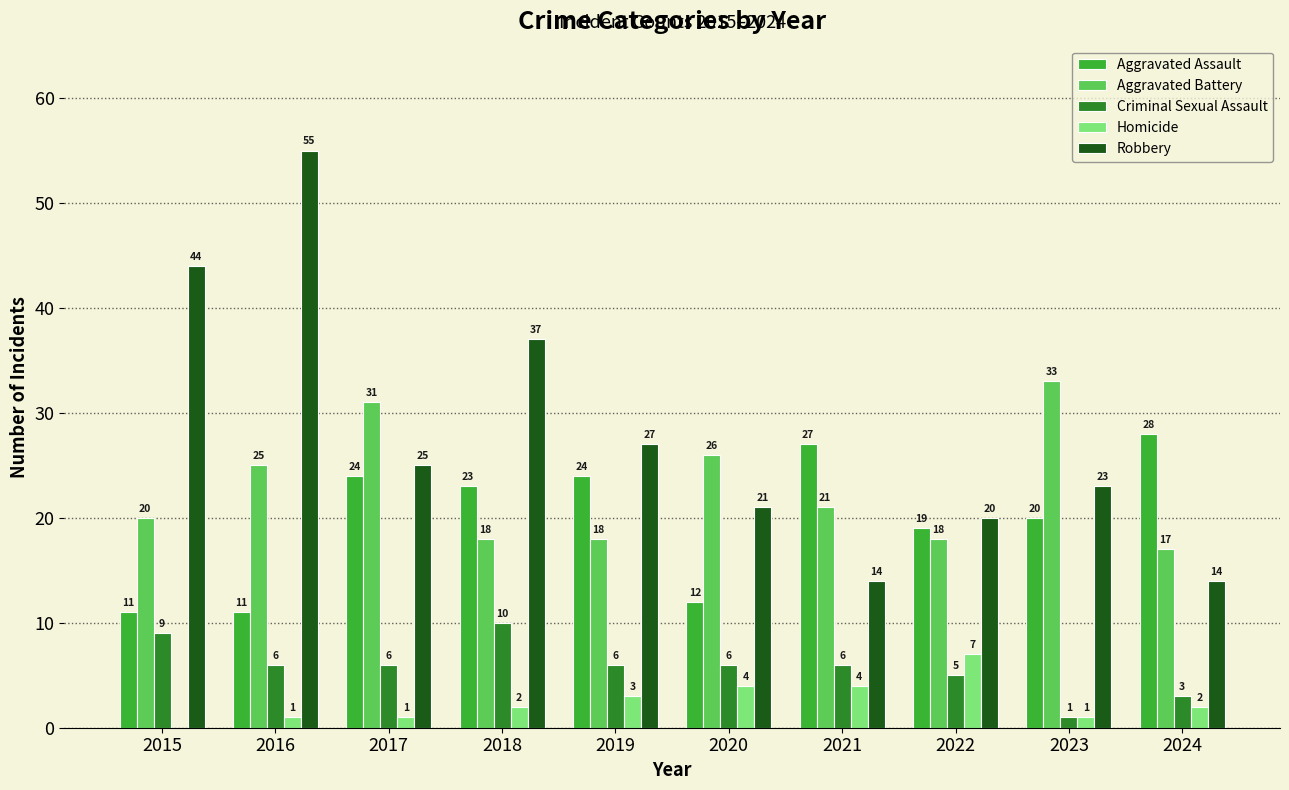

Which series has the largest total across all categories?

Robbery